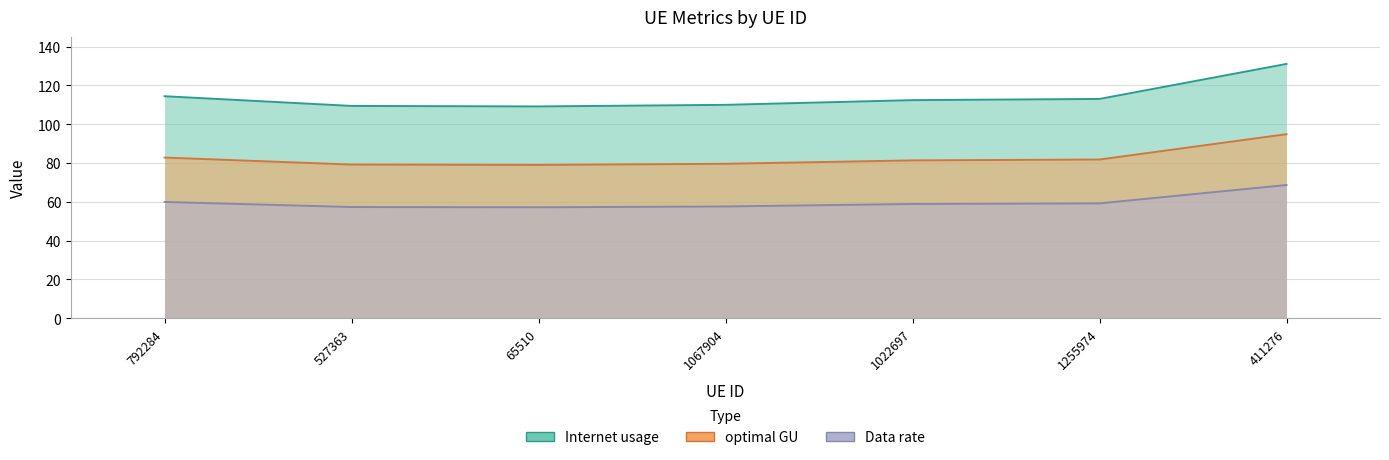

What is the highest value of the Internet usage series?

94.9